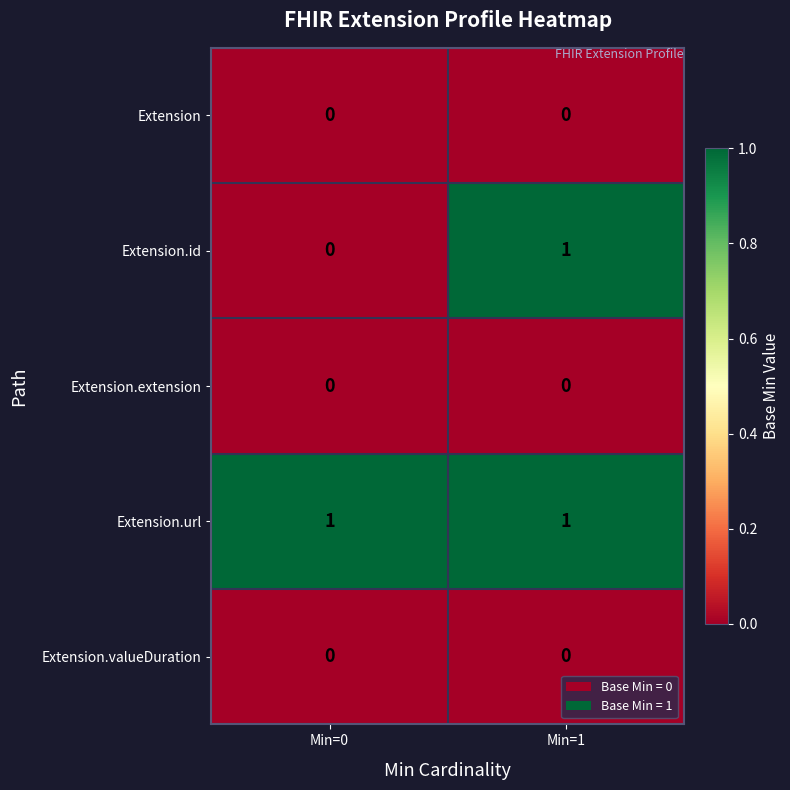

The Extension.url series shows 1 at Min=1. True or false?

True